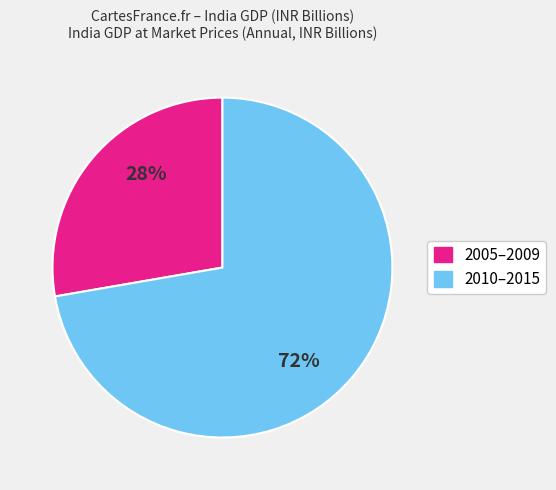

To the nearest percent, what is the average slice percentage?

50%